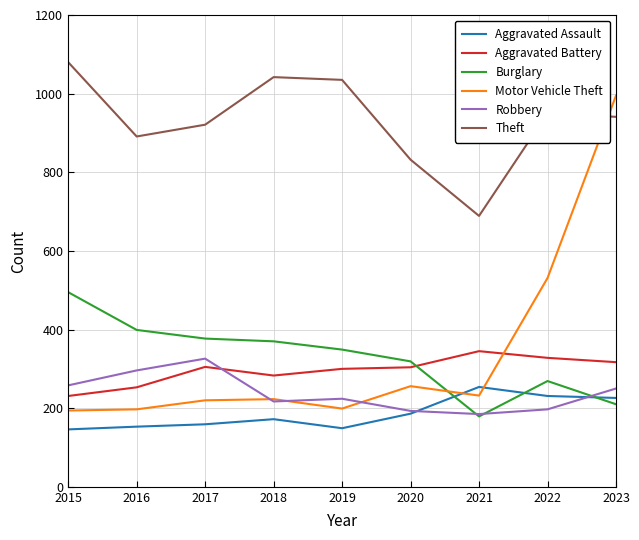

What is the spread (max minus min) of values at 2022?

753